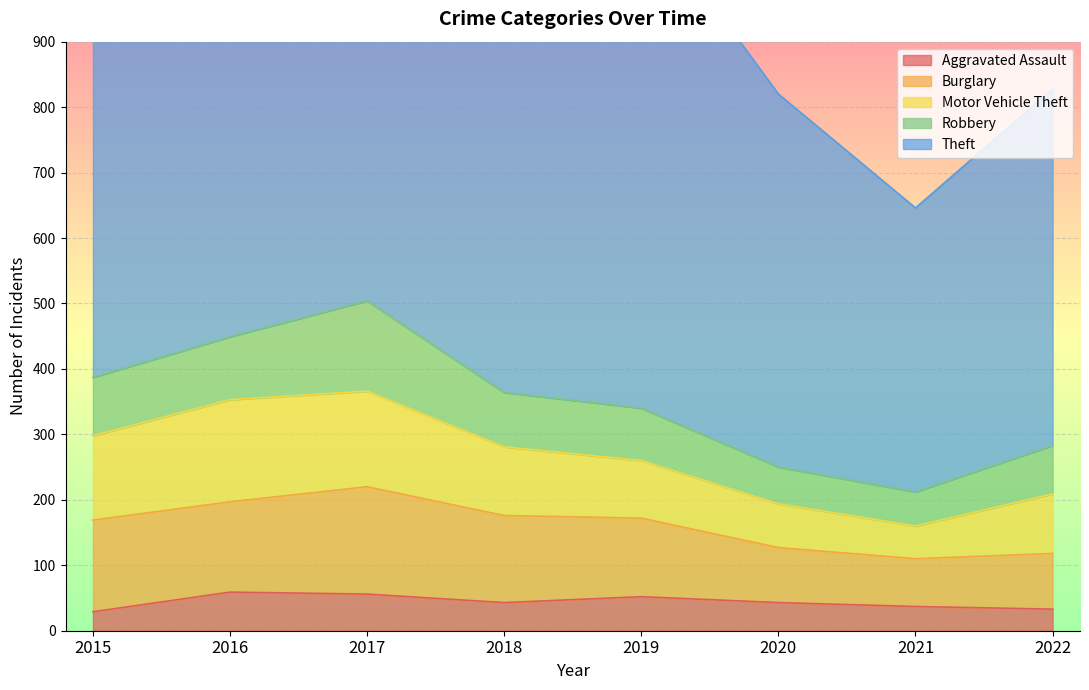

How many lines are shown in the chart?

5